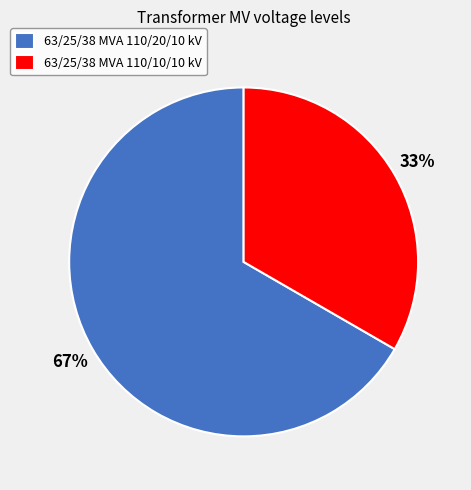

Rank the categories by value from lowest to highest.

63/25/38 MVA 110/10/10 kV, 63/25/38 MVA 110/20/10 kV